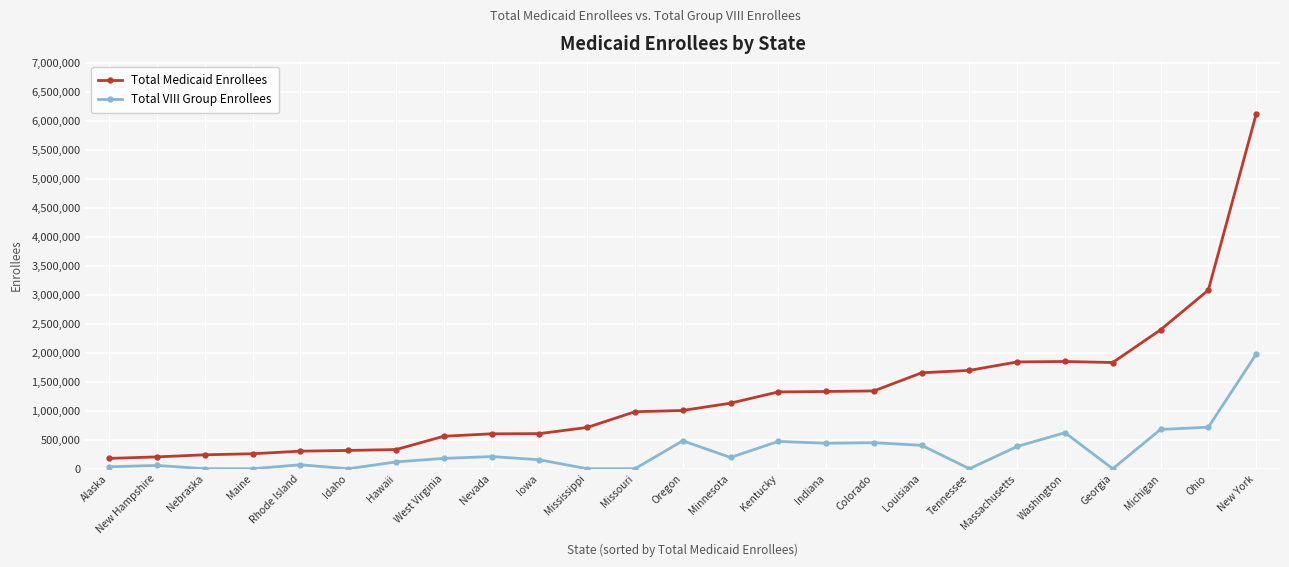

True or false: Total VIII Group Enrollees has more than 1 points higher than both neighbors.

True